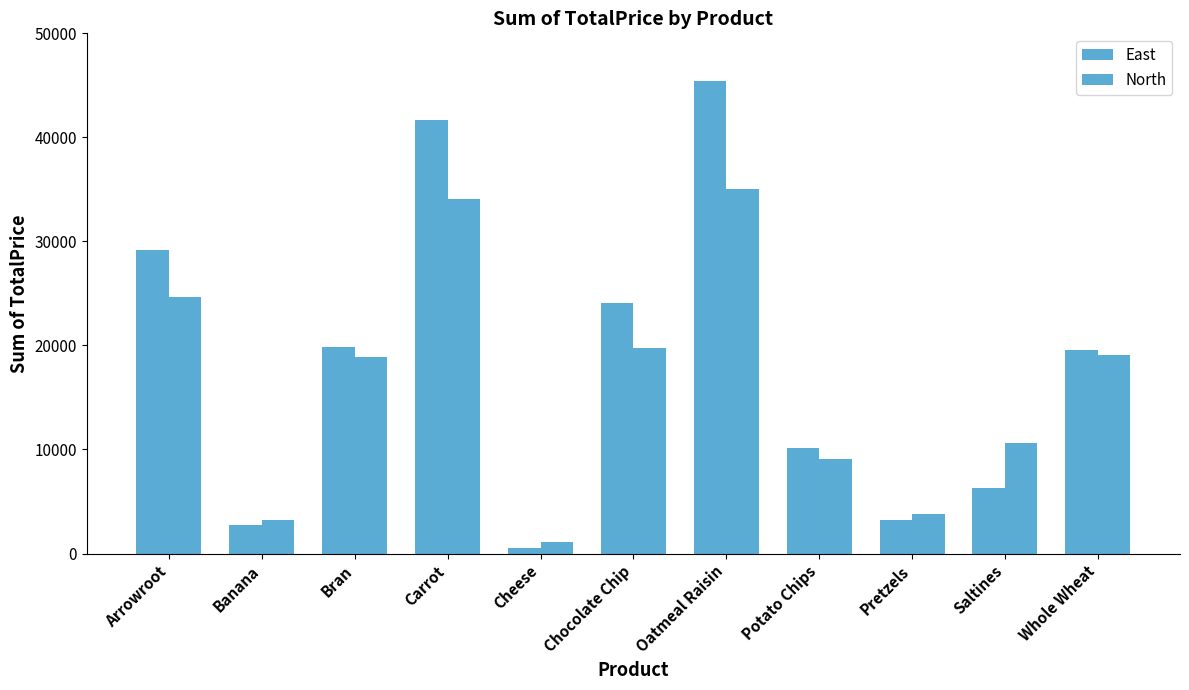

Are the bars horizontal?

No